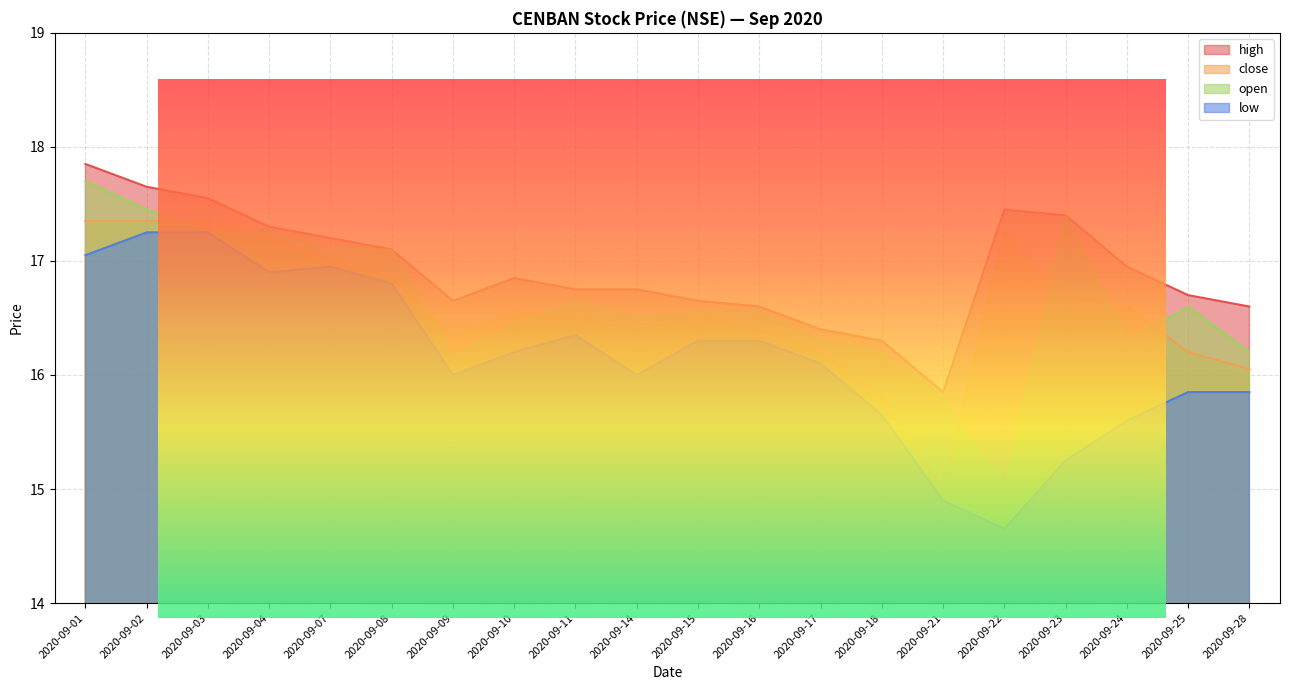

At 2020-09-10, list the series in order from largest to smallest.

high, close, open, low